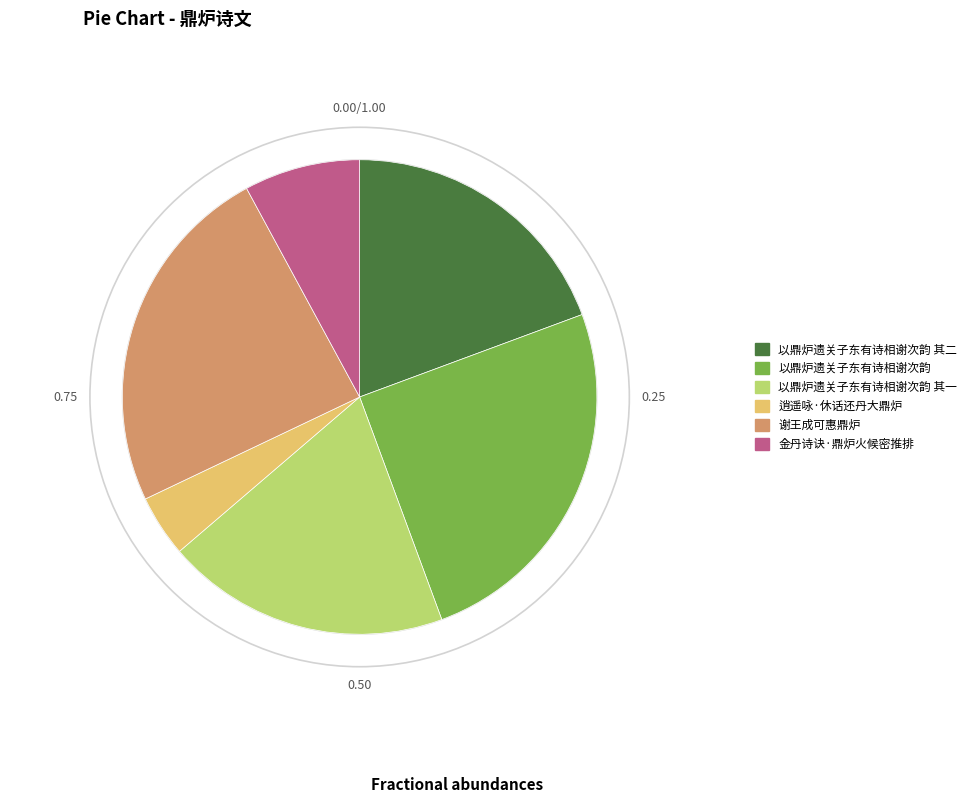

Does 谢王成可惠鼎炉 represent more than half of the total?

No